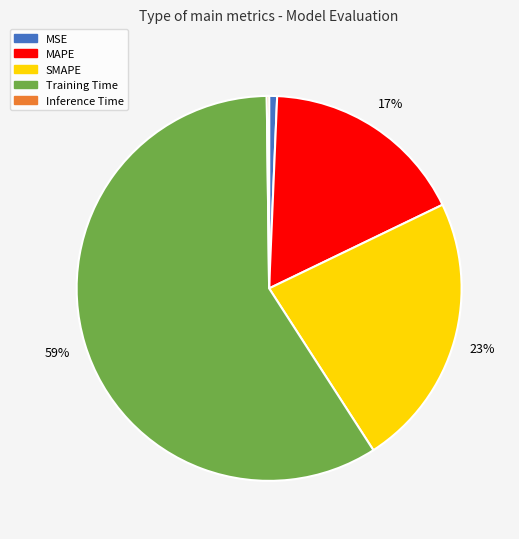

To the nearest percent, what is the average slice percentage?

20%